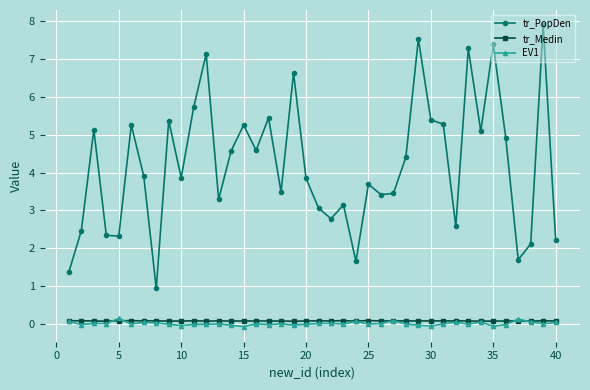

Which series has the largest total across all categories?

tr_PopDen